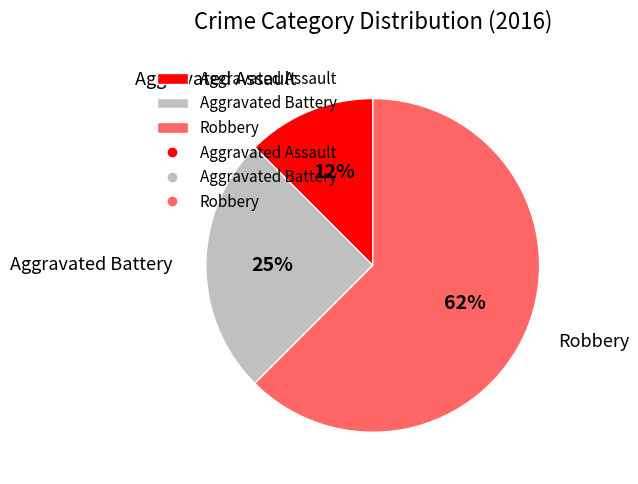

Which slice is the largest?

Robbery